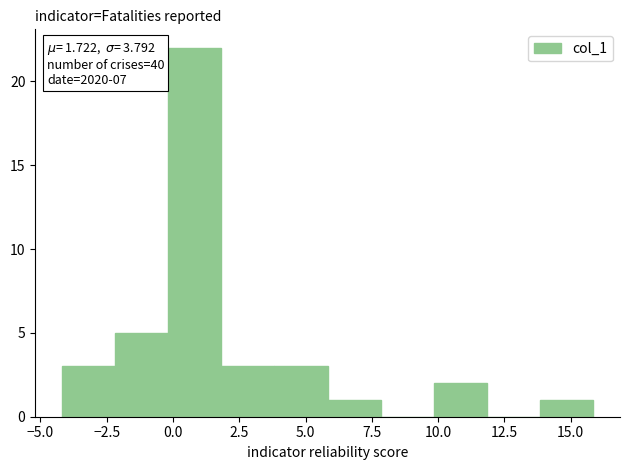

Over which range of the x-axis is the bar tallest?

0 to 2